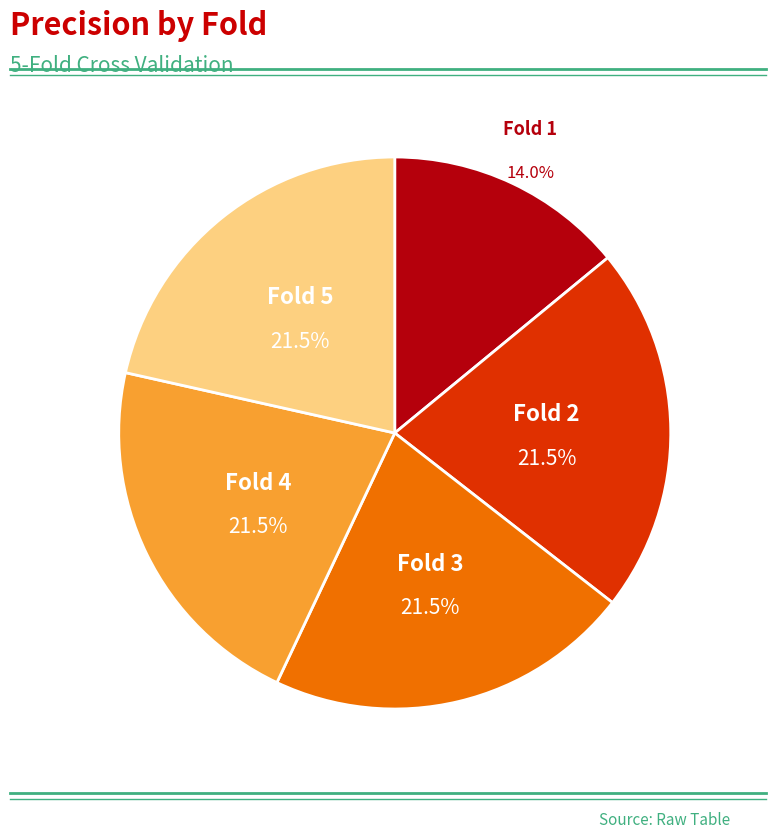

What is the smallest slice in the pie chart?

Fold 1